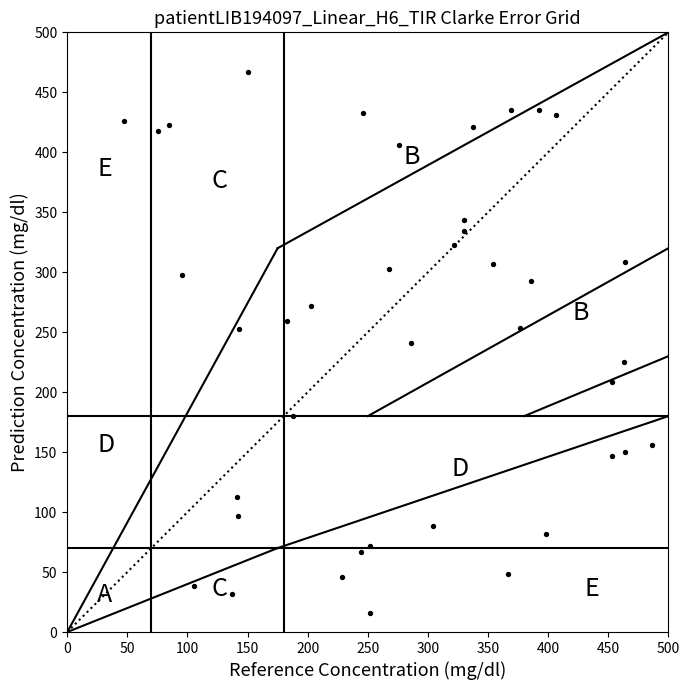

What is the range of Y values (max minus min)?

451.5